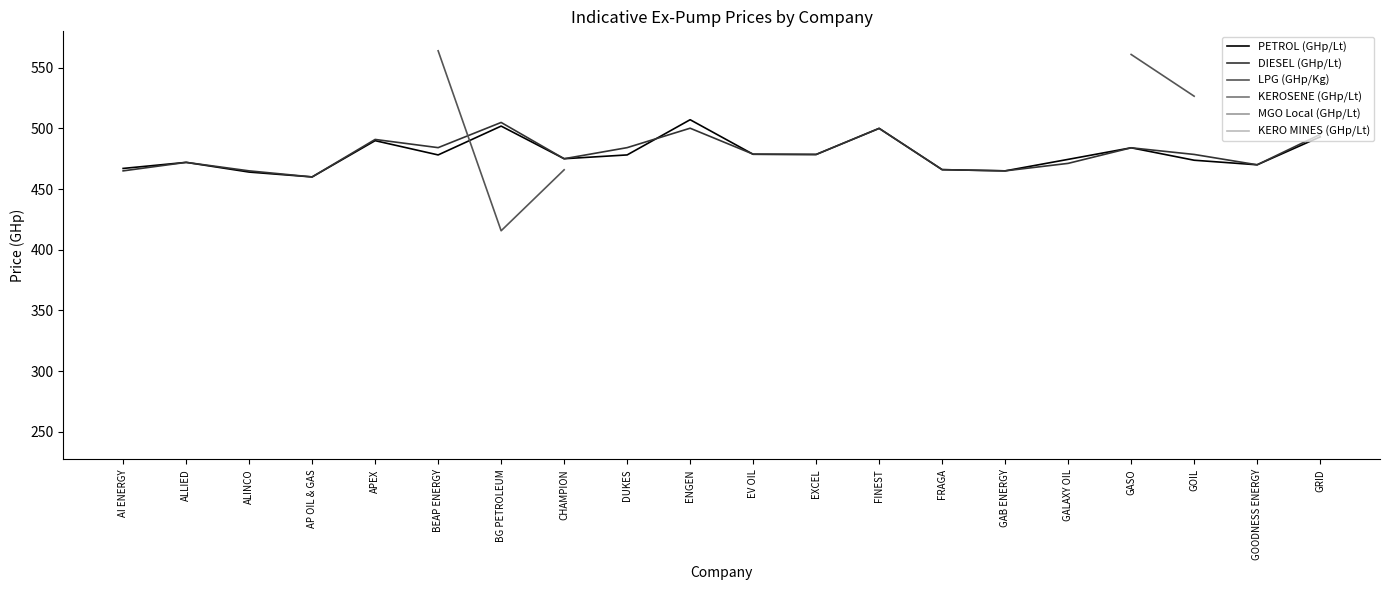

Where does the PETROL (GHp/Lt) series first go above 478?

APEX